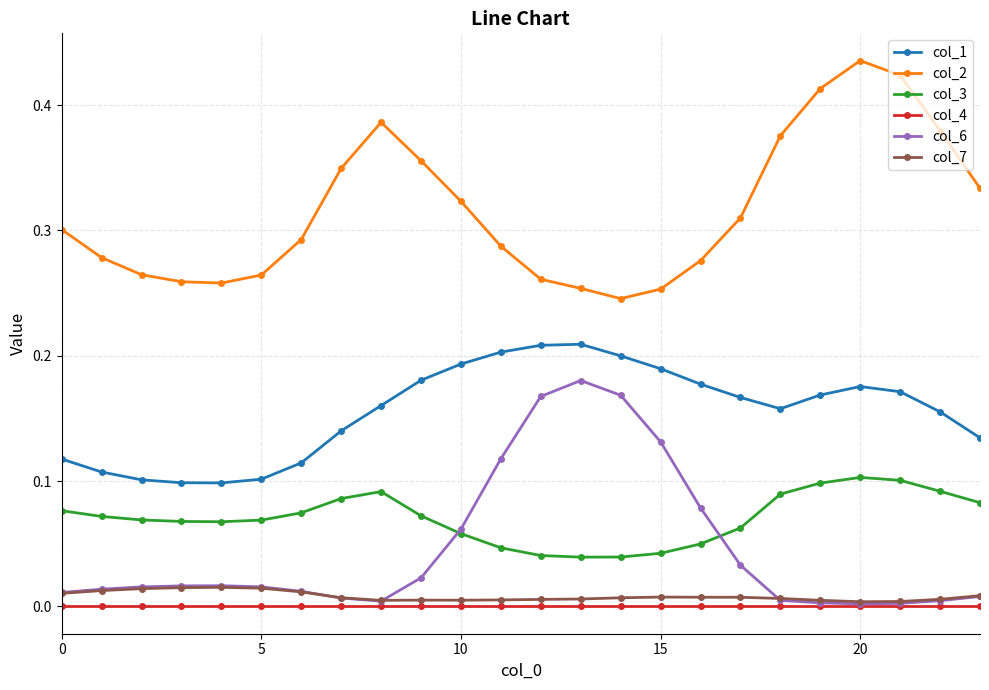

True or false: col_2 and col_1 intersect in this chart.

False